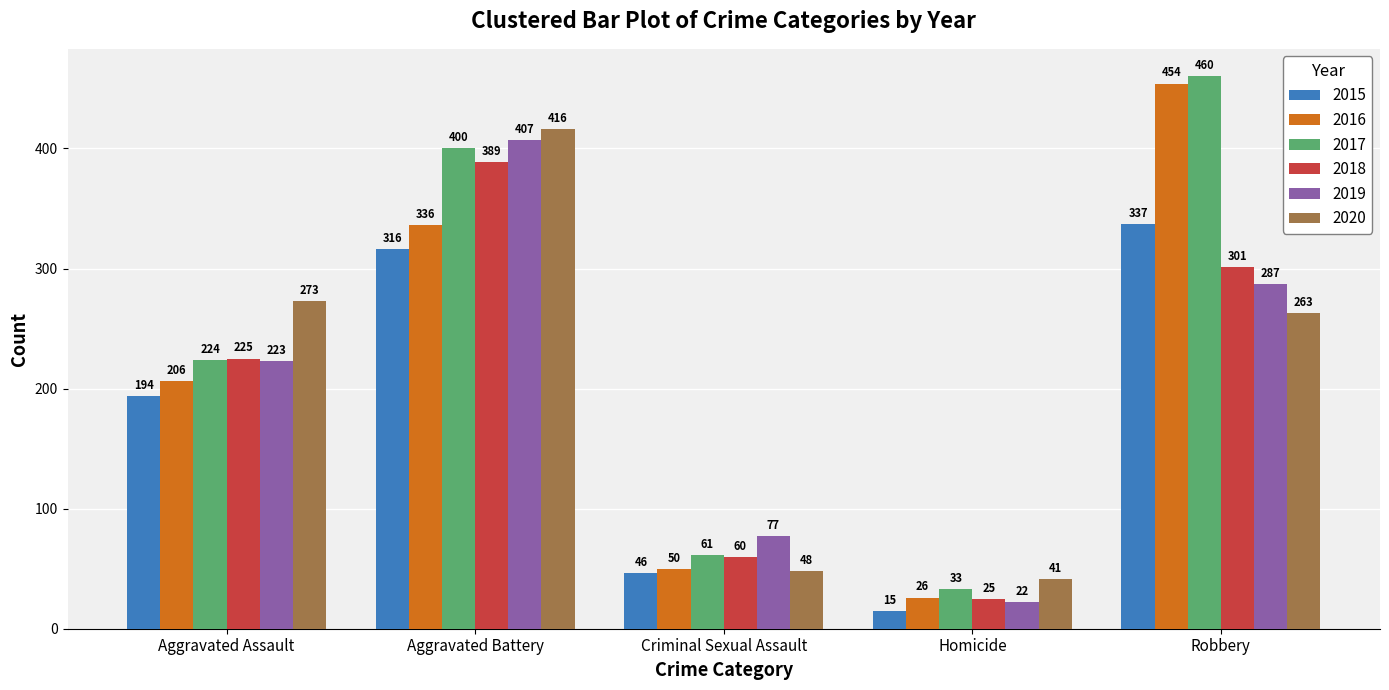

True or false: 2020 has a value of 643 at Aggravated Battery.

False